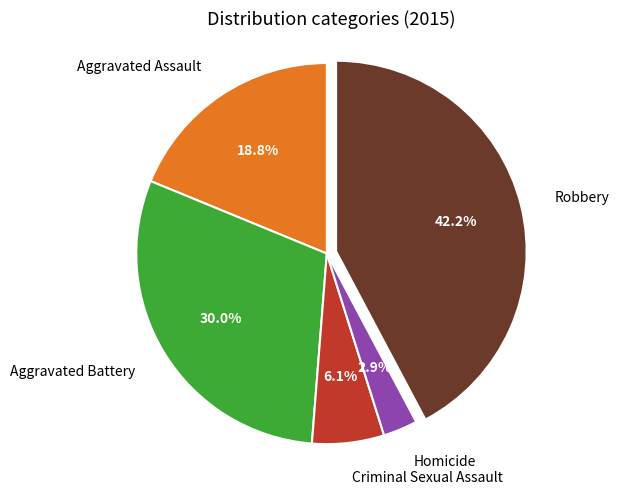

Combined, what portion of the pie is Robbery and Criminal Sexual Assault?

48.3%